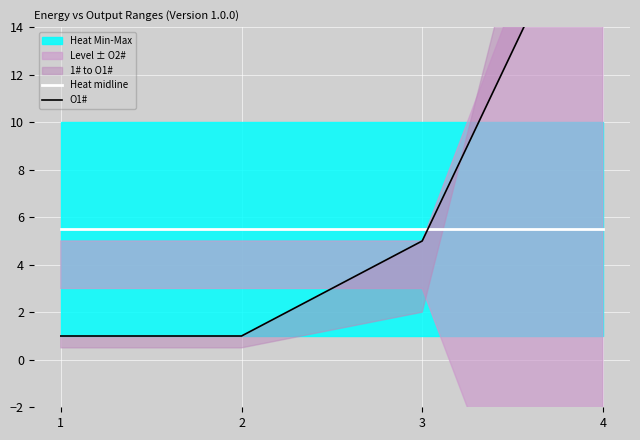

How many data points does each series have?

4